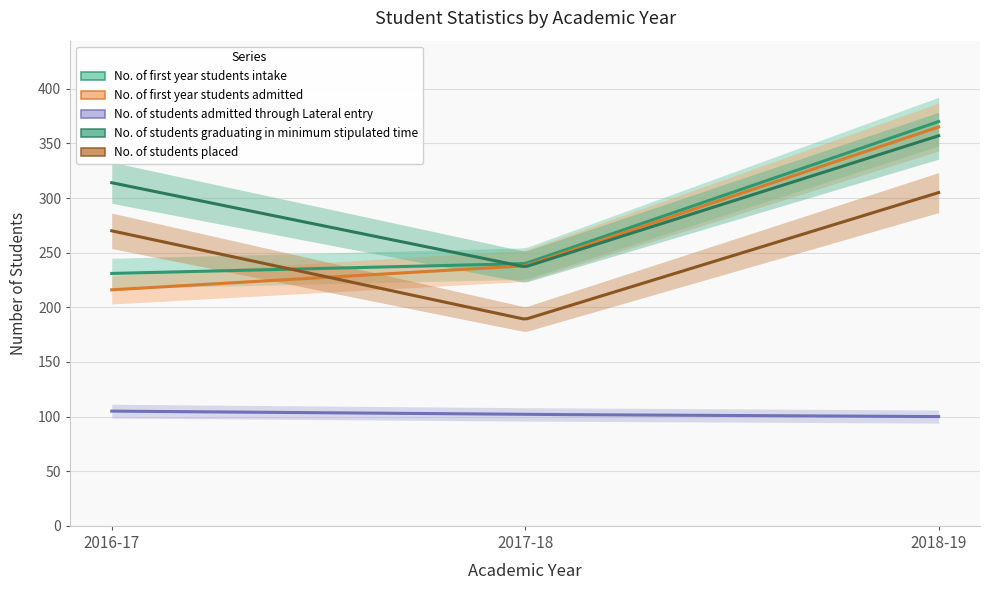

Which series changed the most between 2016-17 and 2018-19?

No. of first year students admitted